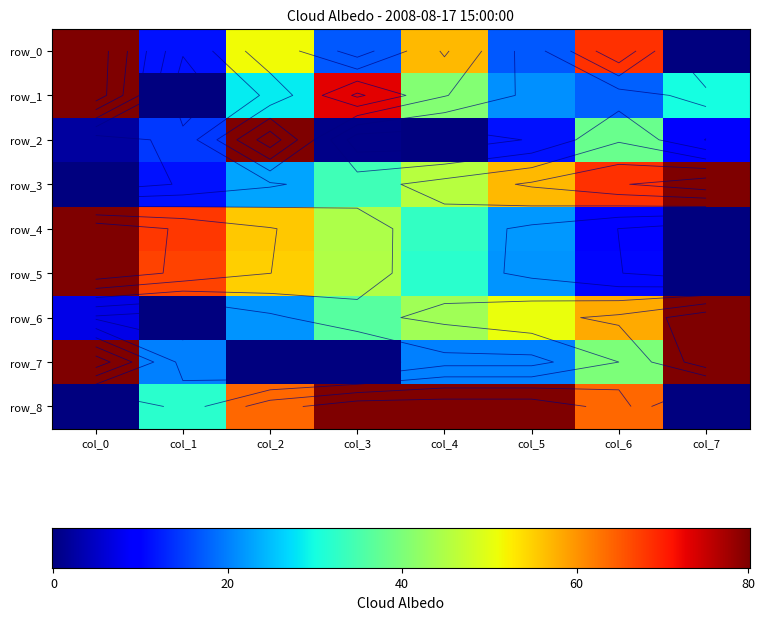

Between col_4 and col_7, which series saw the biggest shift?

row_8